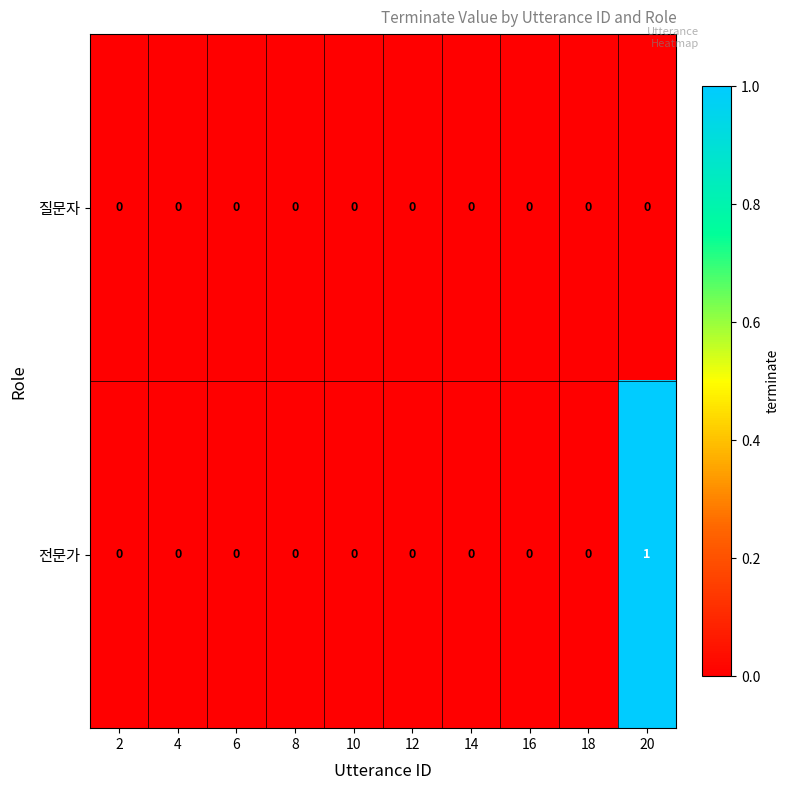

Which series has the widest spread of values?

전문가